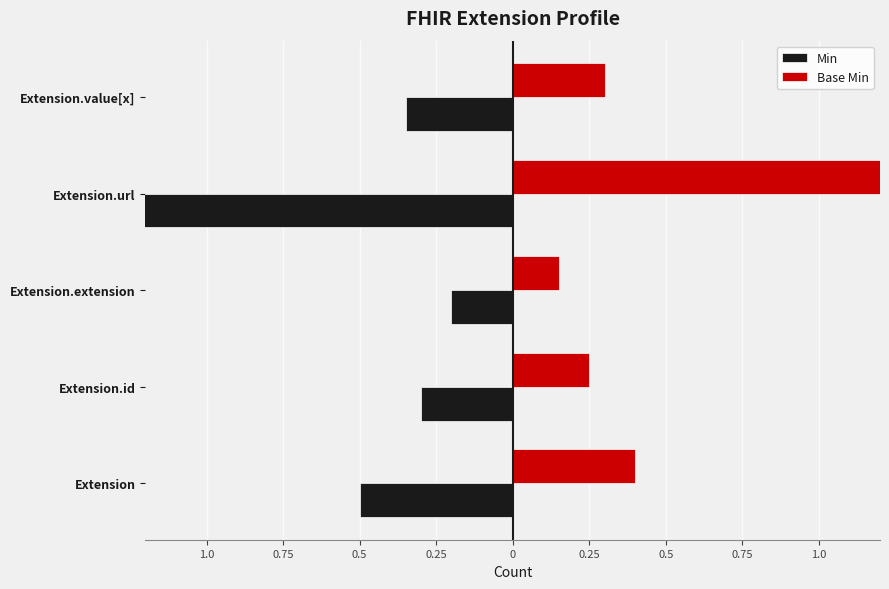

Is it true that Min equals -1.4 at Extension.url?

True